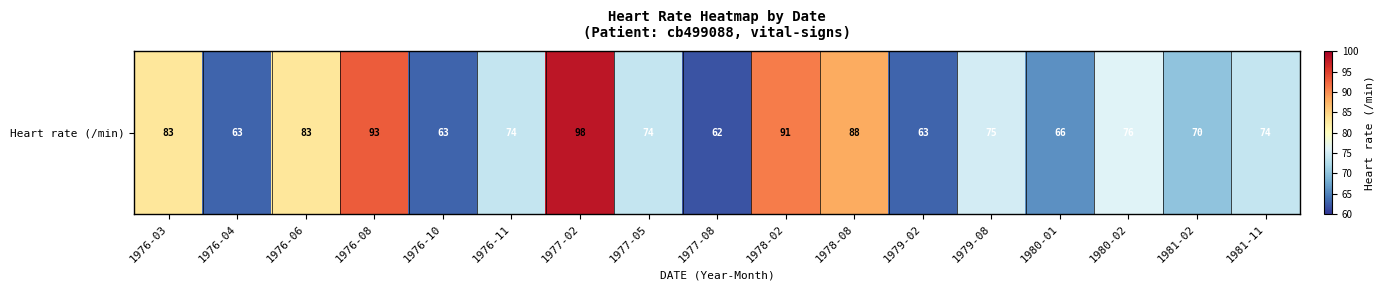

What is the approximate value at 1977-02, to the nearest 10?

100